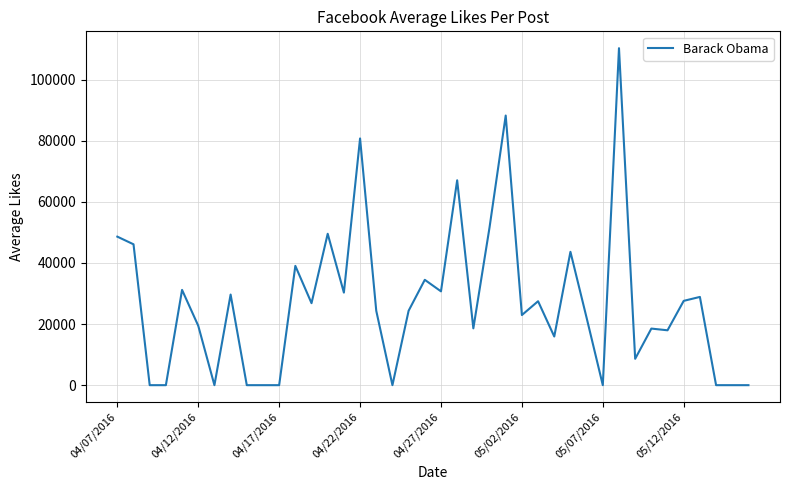

What is the greatest value displayed?

110286